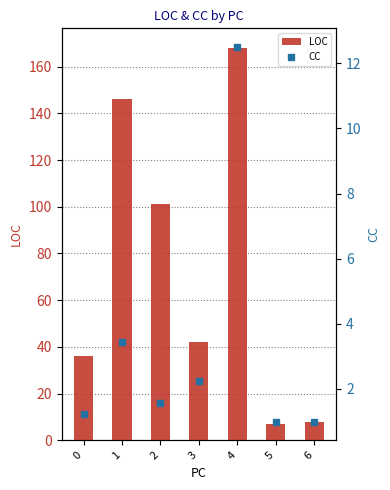

Is it true that CC equals 3.5 at 1?

True